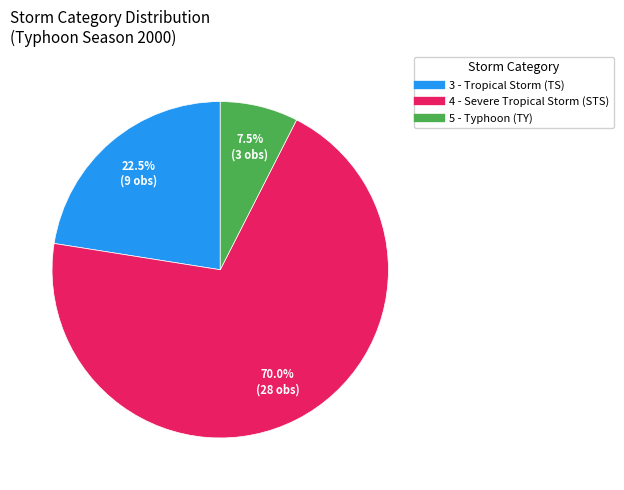

Does any single category account for the majority?

Yes